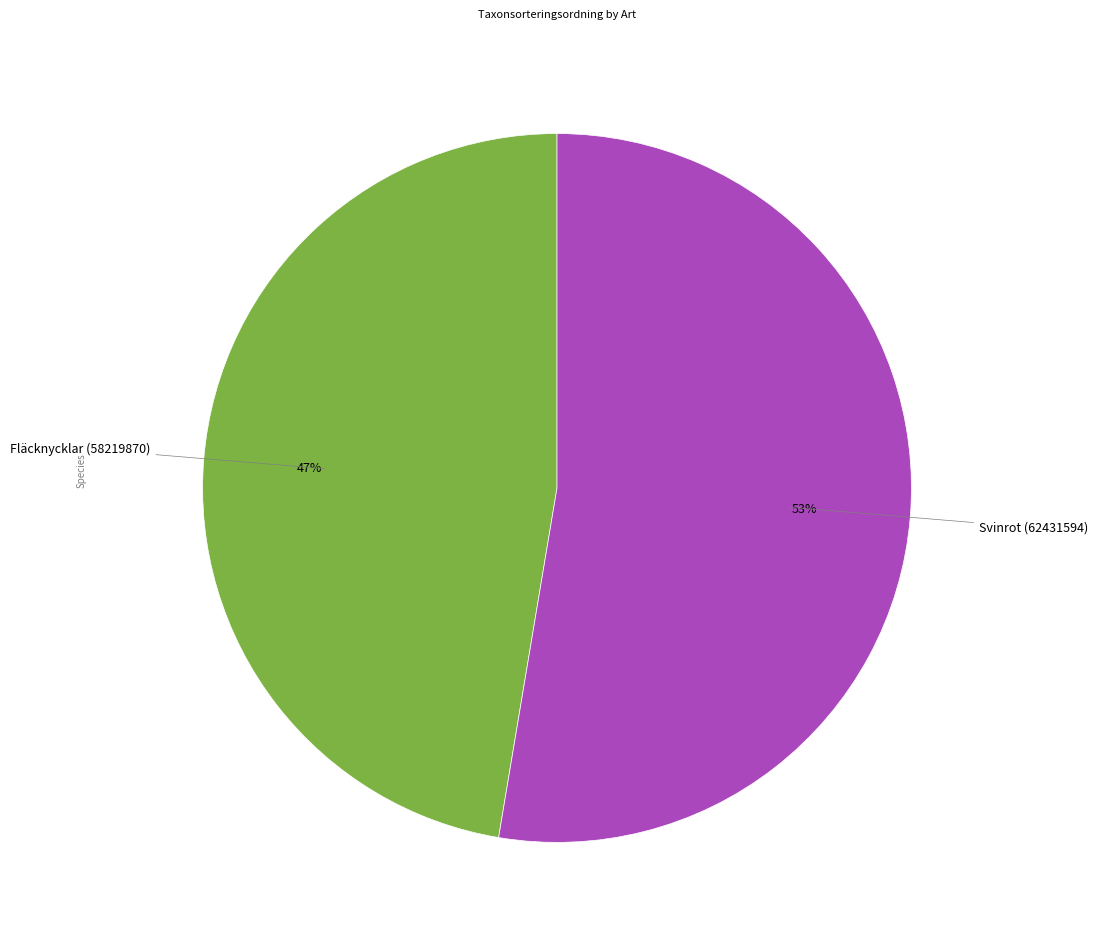

To the nearest percent, what is the average slice percentage?

50%